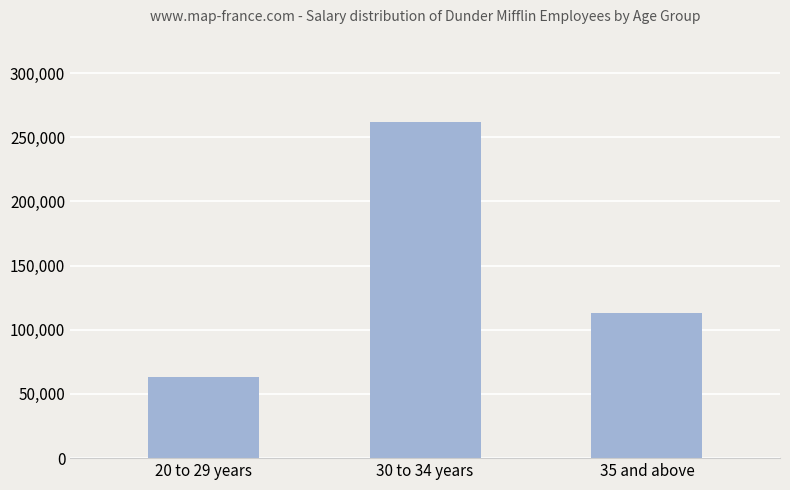

True or false: the data shows 113000 at 35 and above.

True